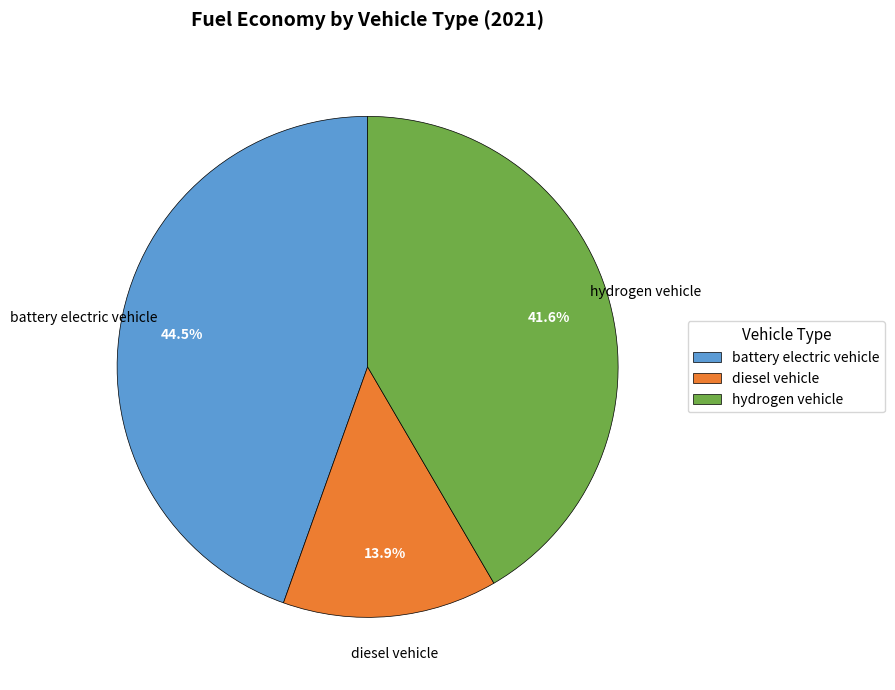

What percentage is the hydrogen vehicle slice, to the nearest percent?

42%